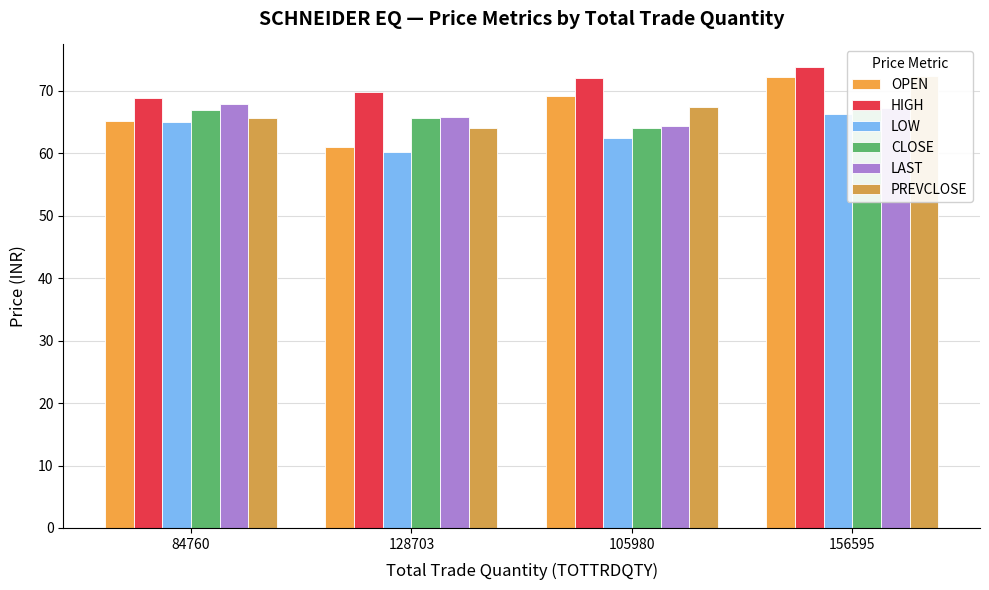

What is the label of the 1st bar from the left?

84760